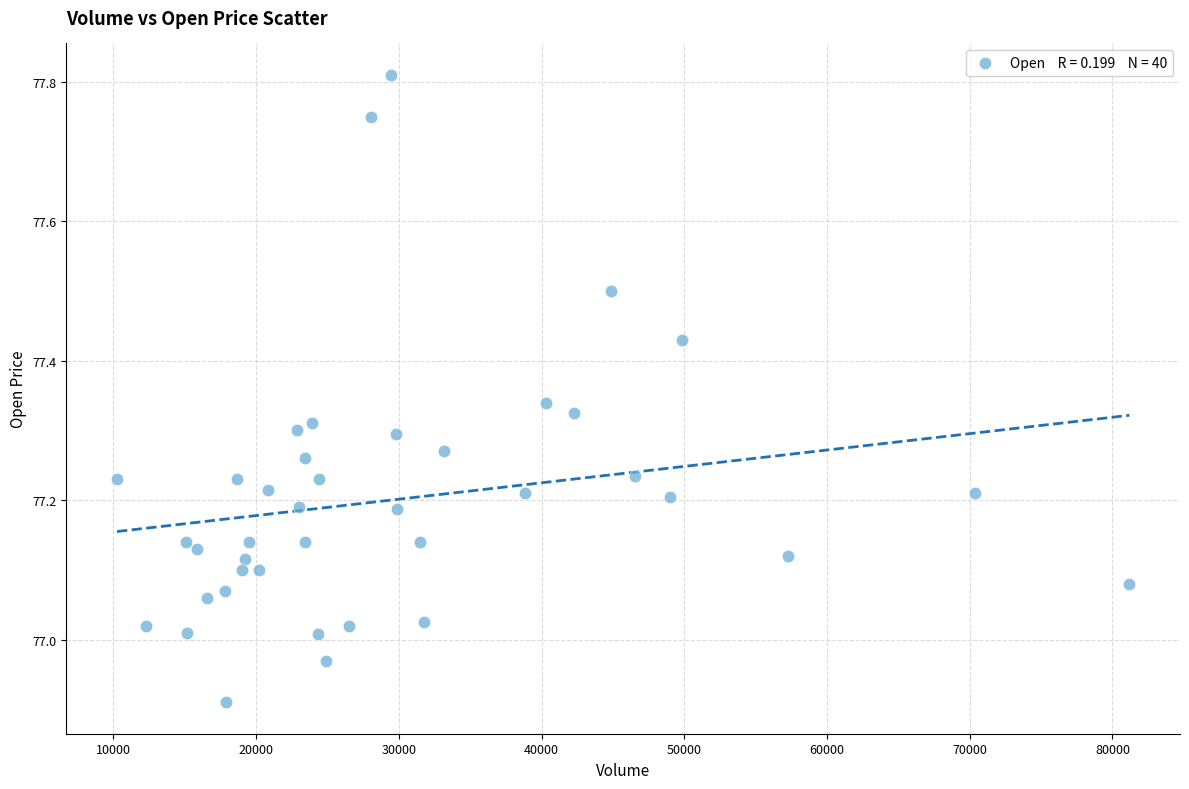

What is the range of Y values (max minus min)?

0.9